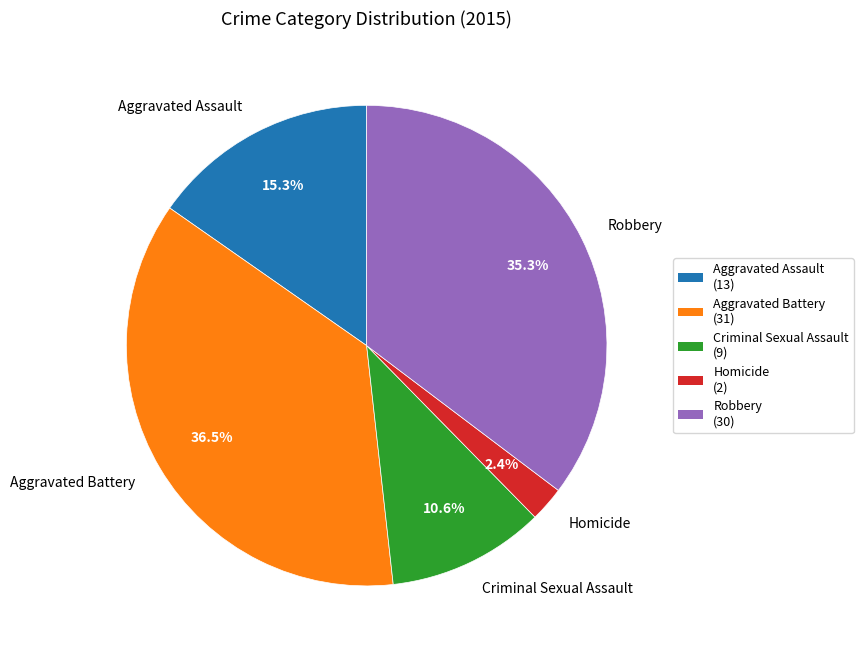

Combined, do Aggravated Assault and Criminal Sexual Assault account for over 50%?

No